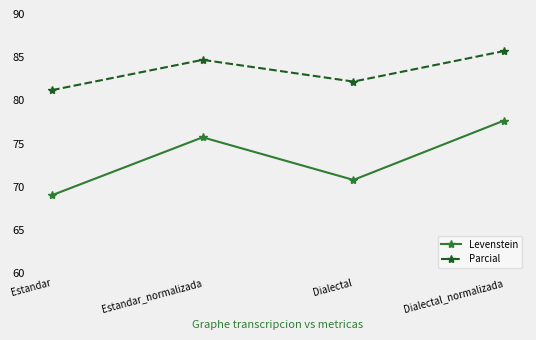

How many data points does each series have?

4